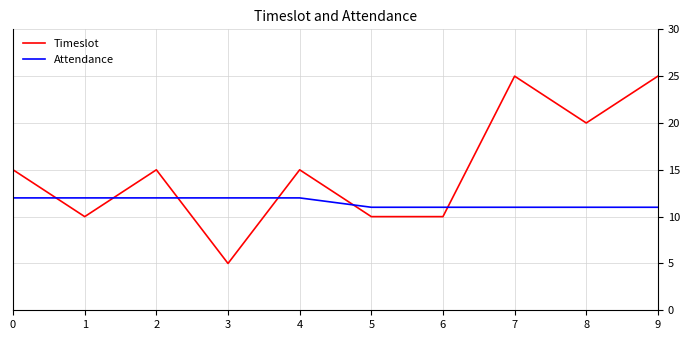

What value does the Attendance series have at 3?

12